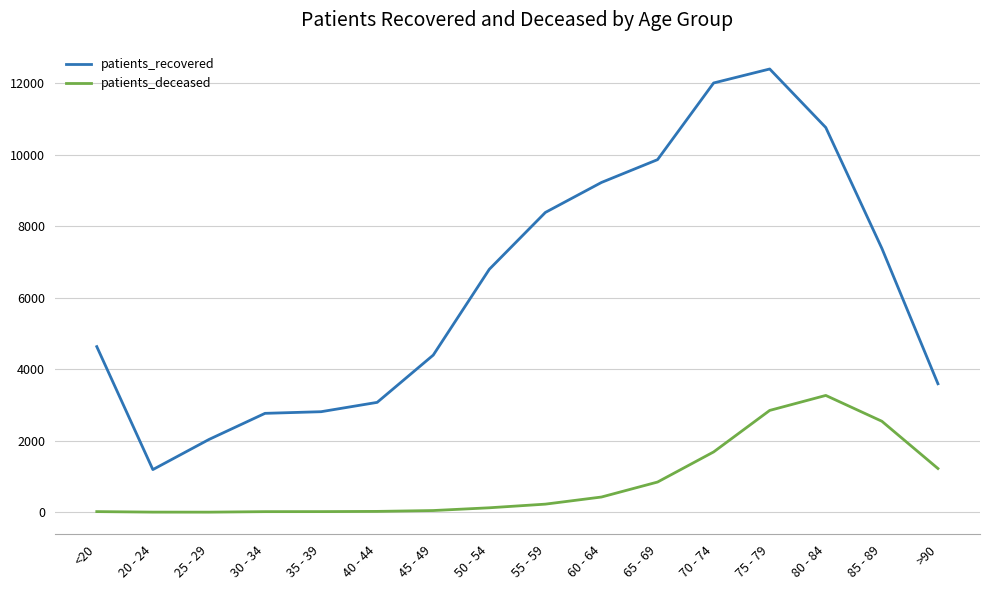

Rank the series by their average value, from lowest to highest.

patients_deceased, patients_recovered